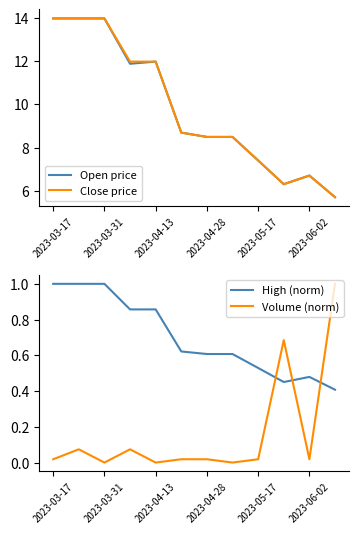

True or false: Open price and High (norm) intersect in this chart.

False